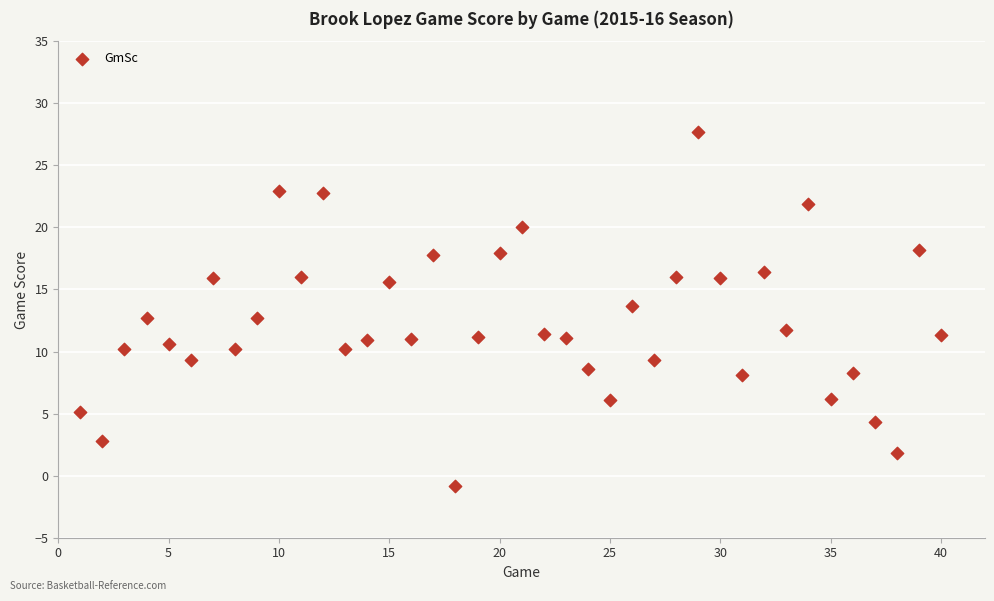

What is the range of Y values (max minus min)?

28.5